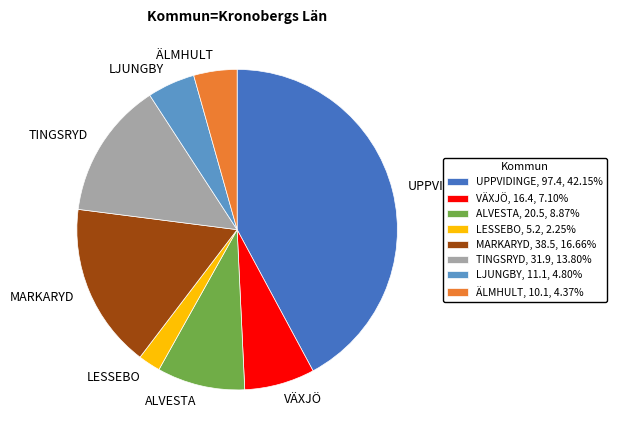

How many slices are in this pie chart?

8